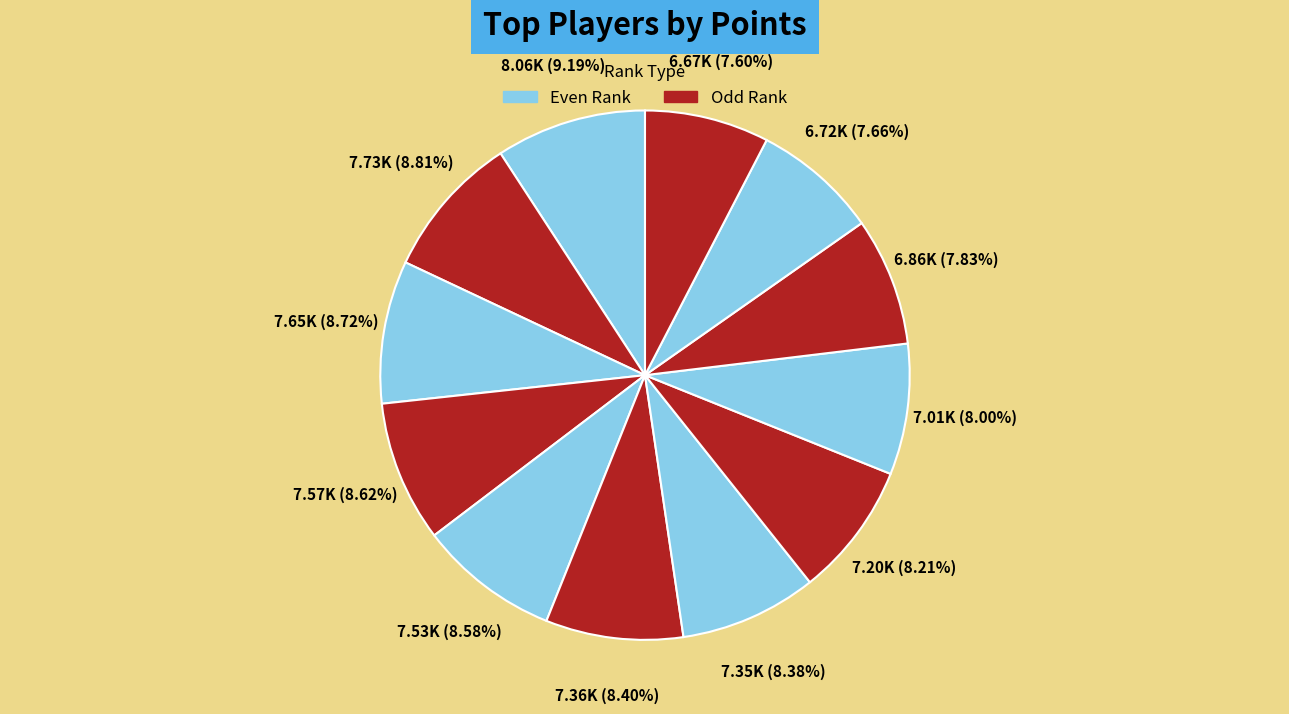

How many slices are in this pie chart?

12